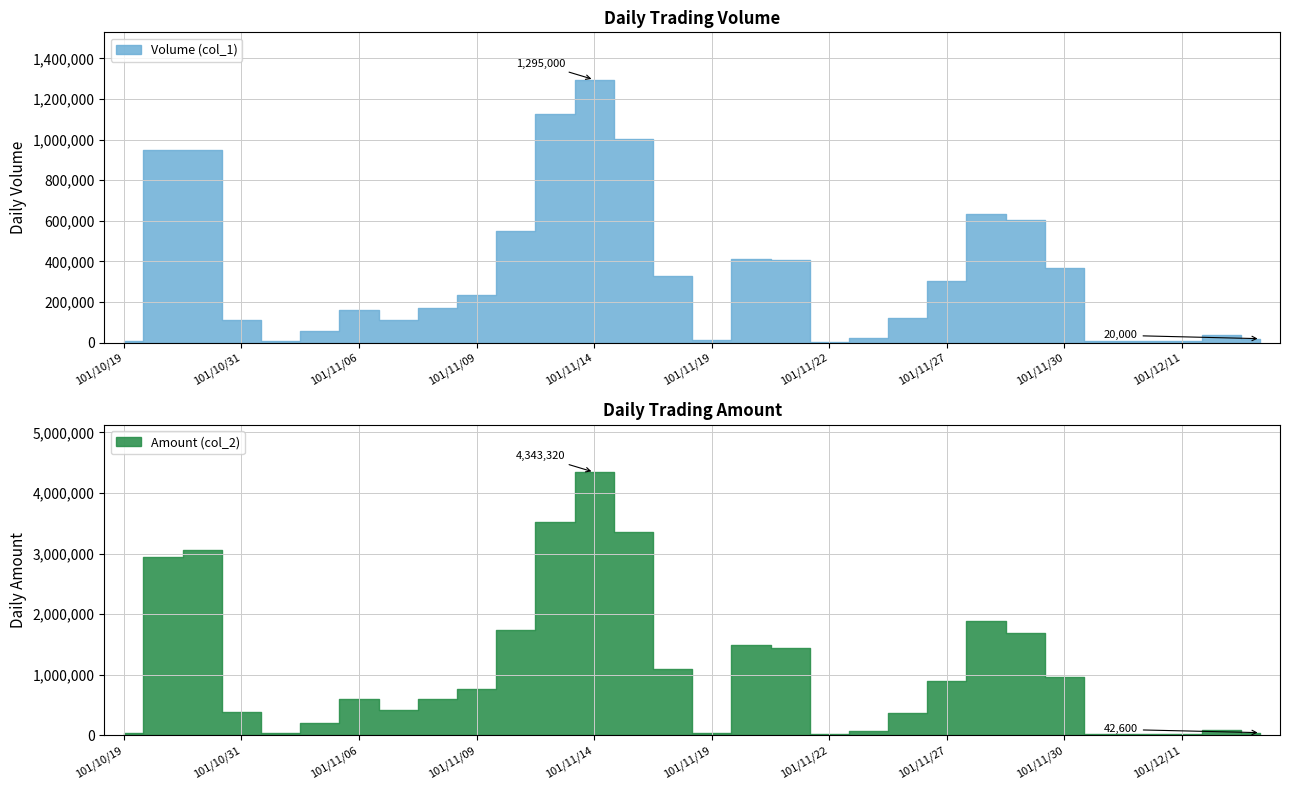

True or false: Volume (col_1) has a value of 4124 at 101/12/06.

False